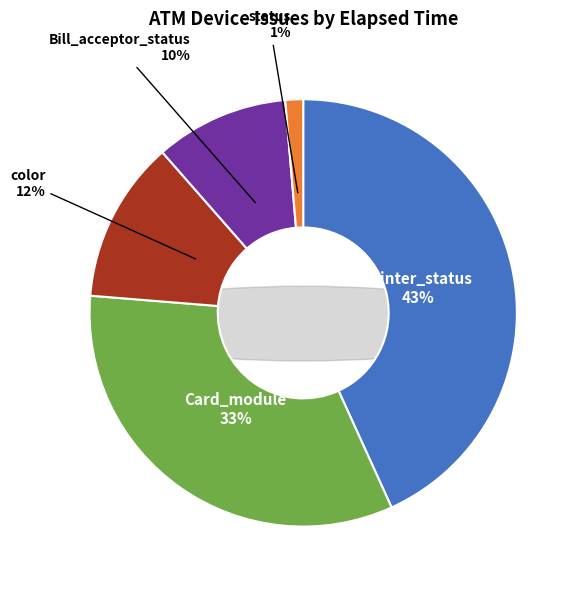

Rank the categories by value from lowest to highest.

status, Bill_acceptor_status, color, Card_module, Printer_status